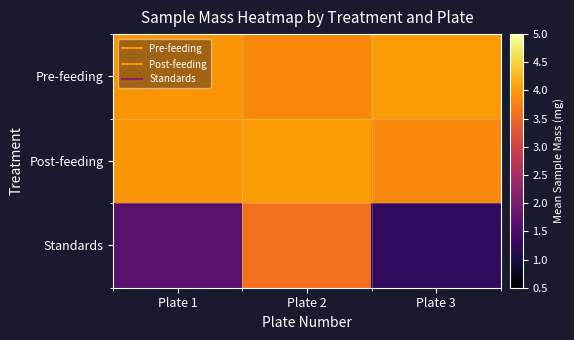

At which category is the sum across all series the highest?

Plate 2